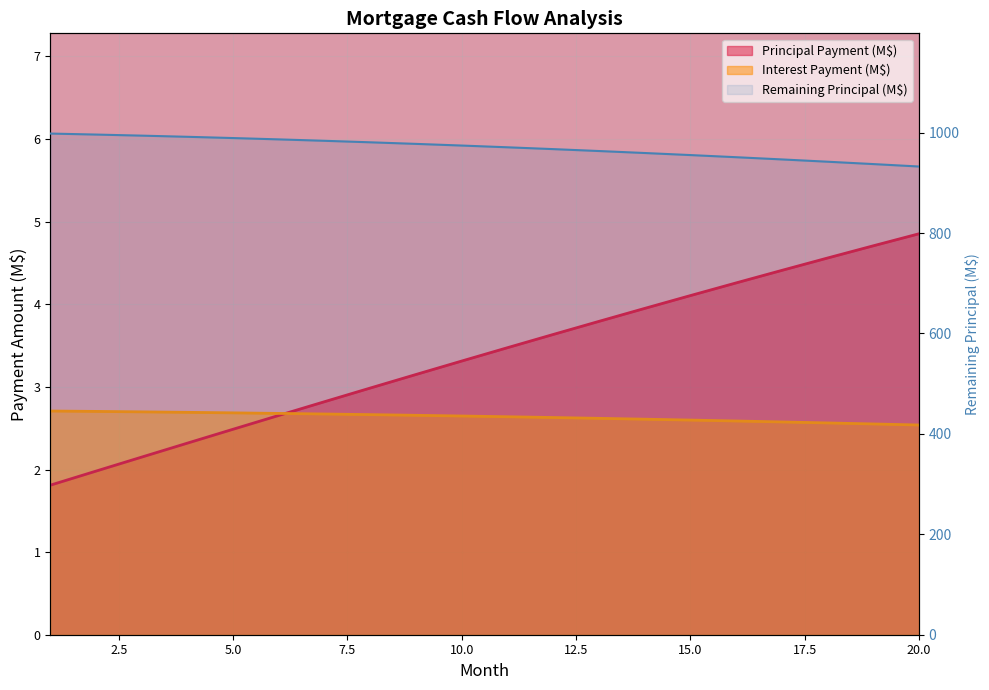

Reading right to left, what are all the values shown in this chart?

Principal Payment (M$): 4.9	4.7	4.6	4.4	4.3	4.1	4.0	3.8	3.6	3.5	3.3	3.2	3.0	2.8	2.7	2.5	2.3	2.2	2.0	1.8
Interest Payment (M$): 2.5	2.6	2.6	2.6	2.6	2.6	2.6	2.6	2.6	2.6	2.6	2.7	2.7	2.7	2.7	2.7	2.7	2.7	2.7	2.7
Remaining Principal (M$): 932.6	937.4	942.1	946.7	951.1	955.4	959.5	963.4	967.2	970.9	974.3	977.6	980.8	983.8	986.6	989.3	991.7	994.1	996.2	998.2